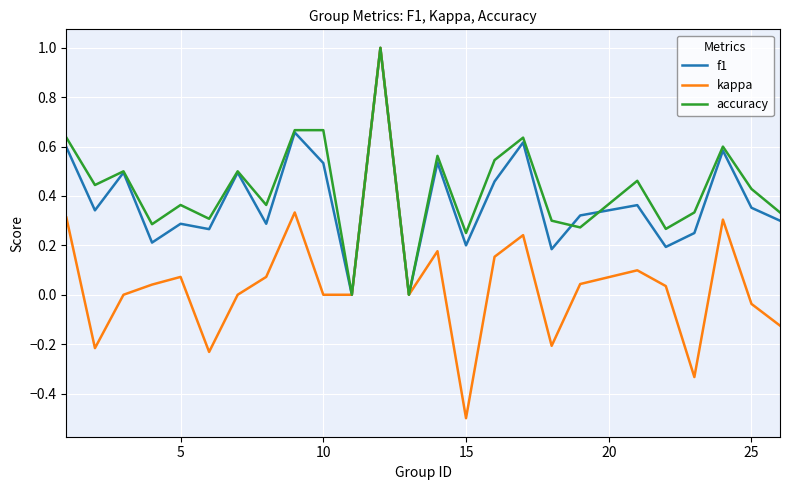

Which series has the widest spread of values?

kappa